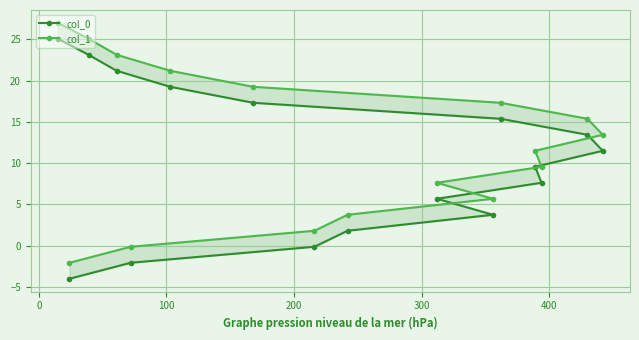

What is the value of the col_0 point at the 7th from the left?

7.6